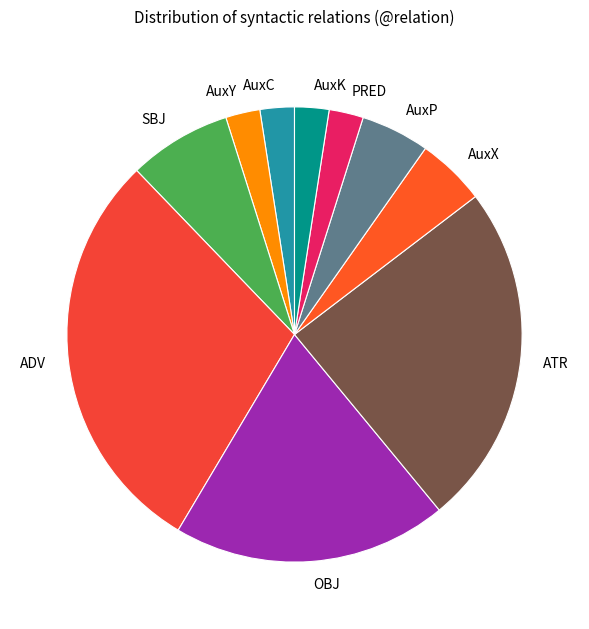

Combined, do AuxP and ADV account for over 50%?

No